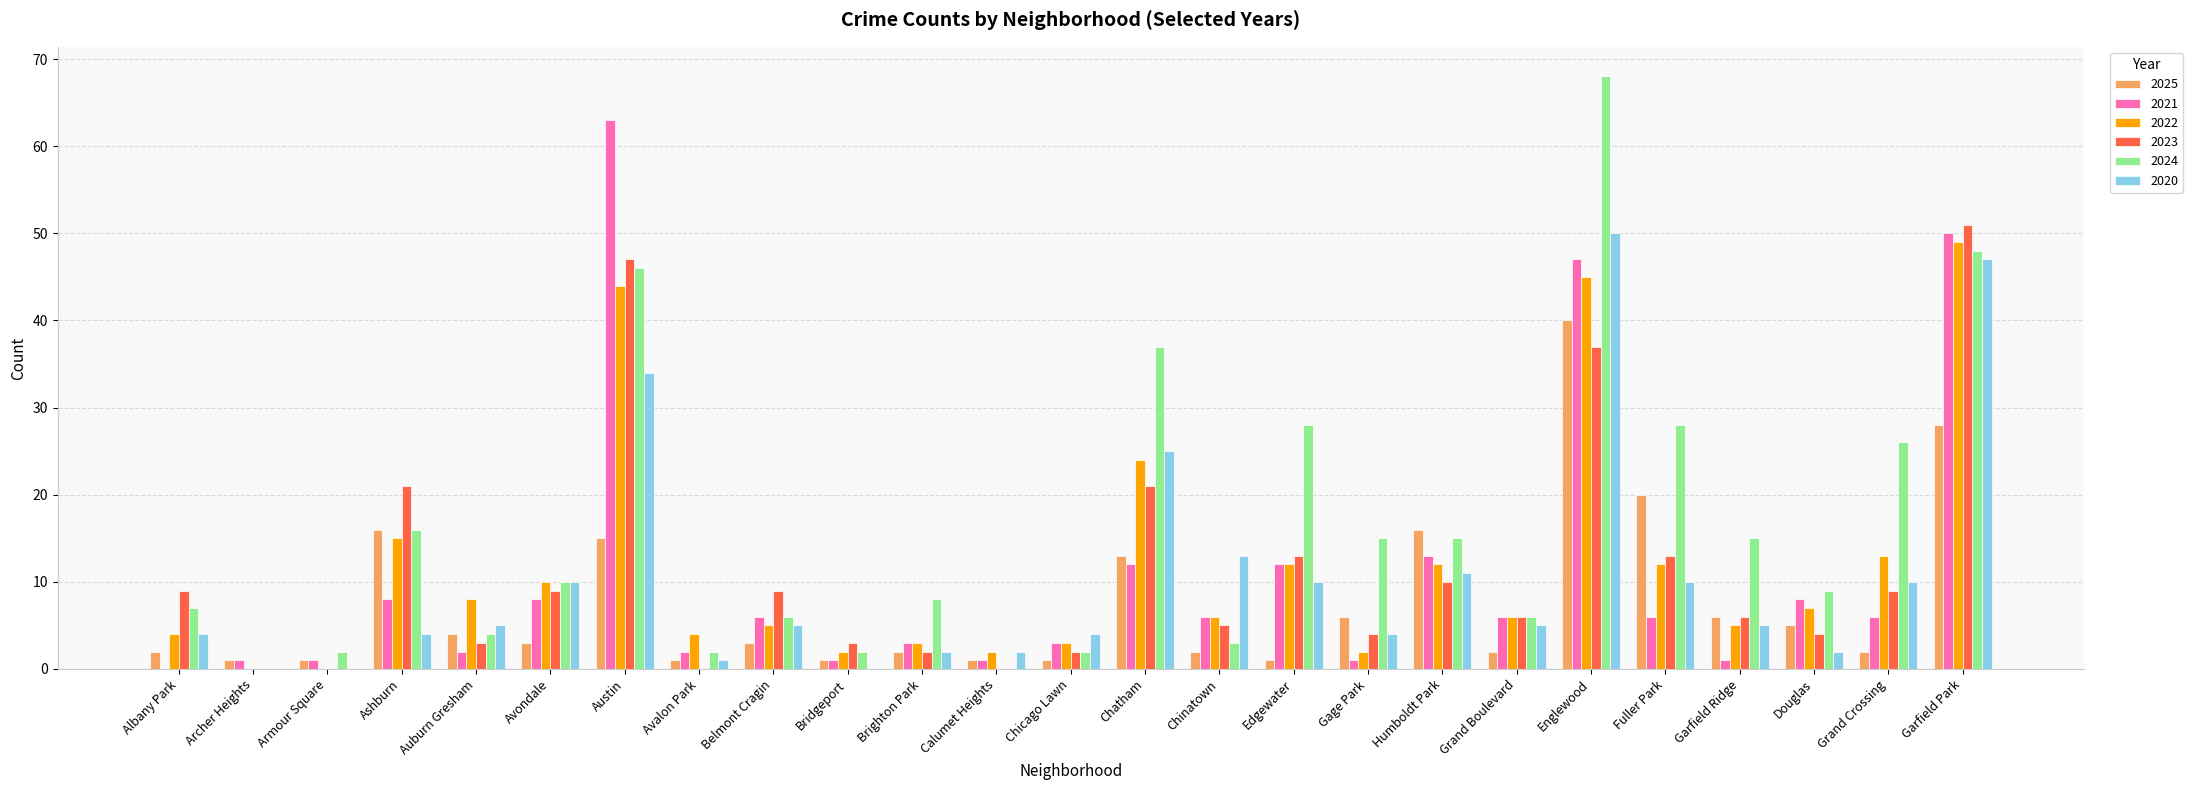

What is the total value across all series at Englewood?

287